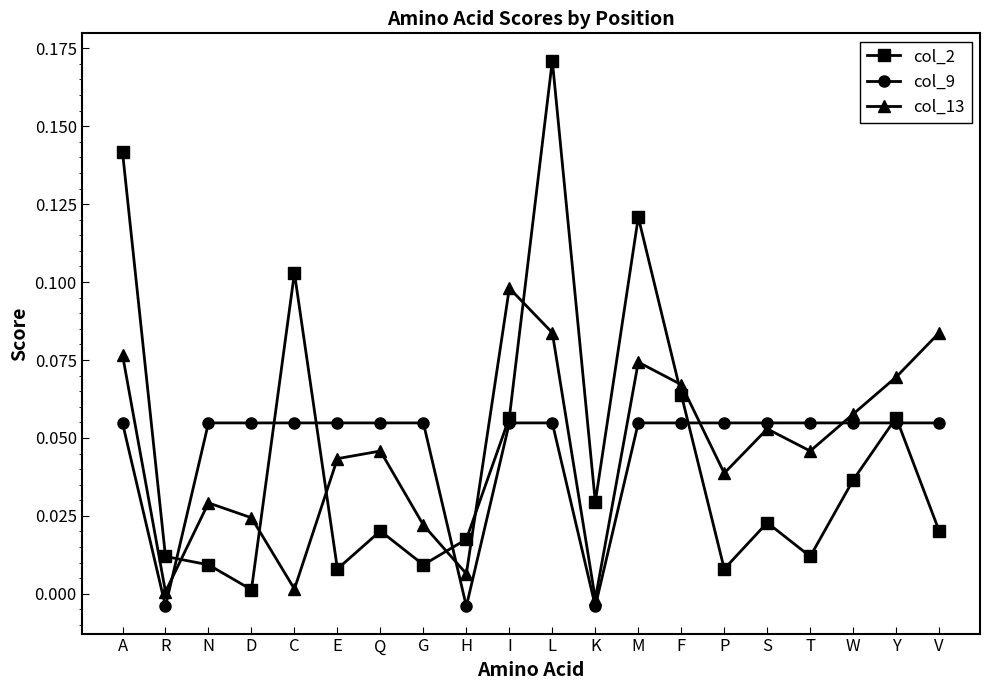

Is the value of col_13 at Q greater than the value of col_9 at D?

No